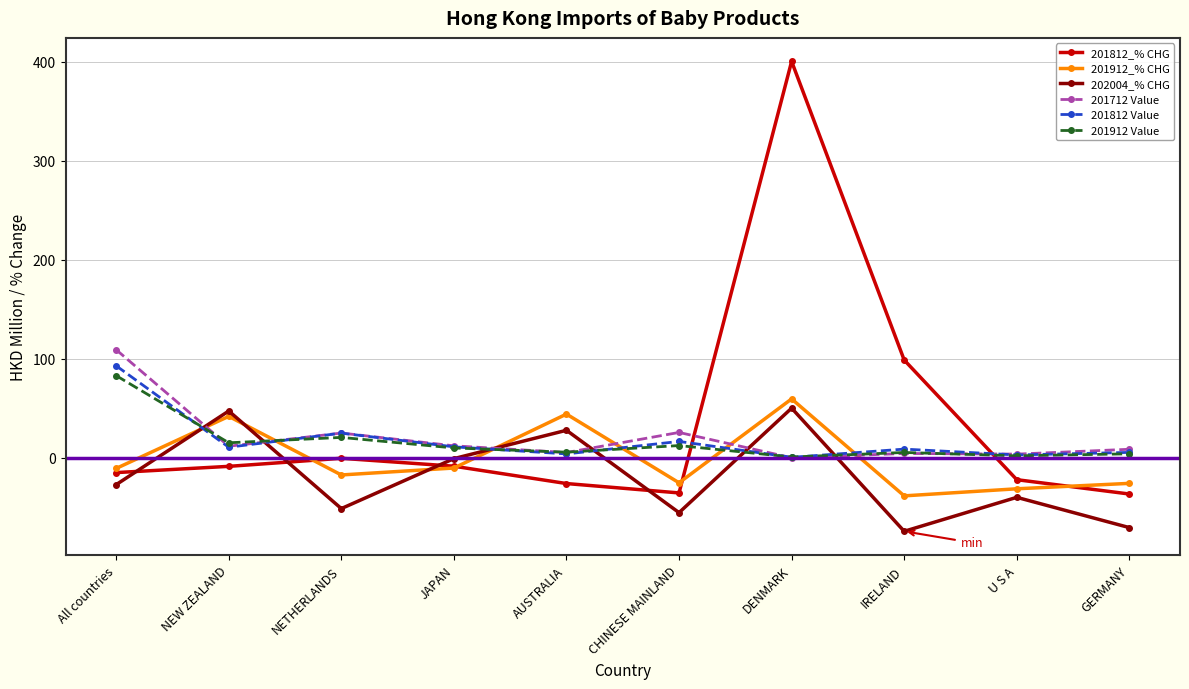

The value of 201812_% CHG at CHINESE MAINLAND is -35.4. True or false?

True